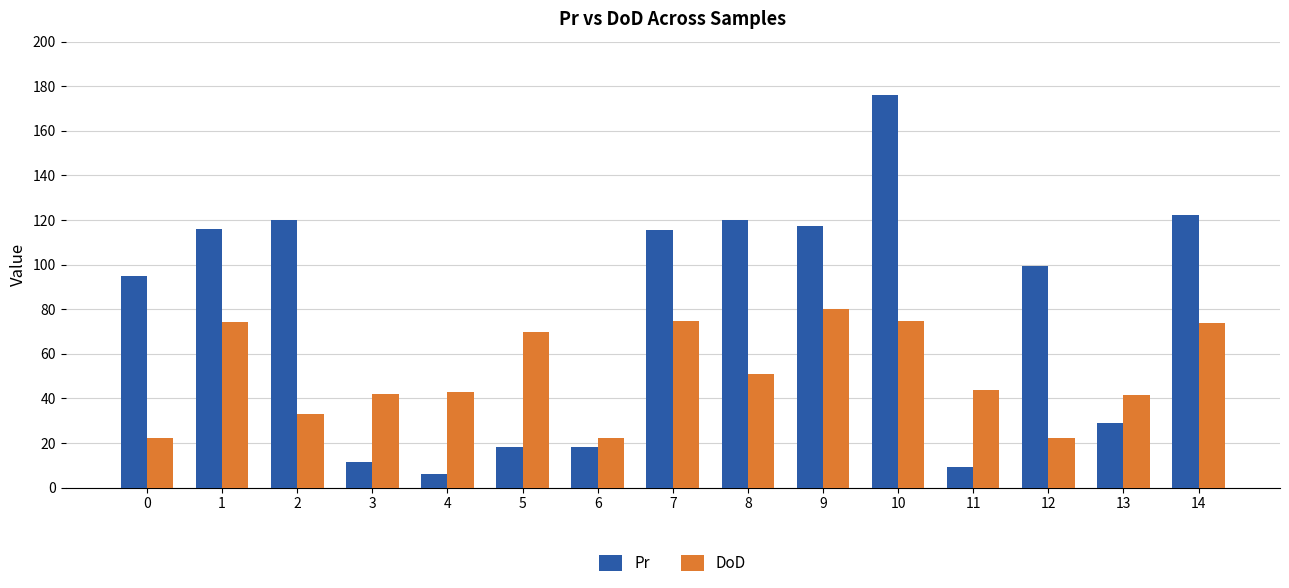

What is the approximate value of Pr at 4?

6.0